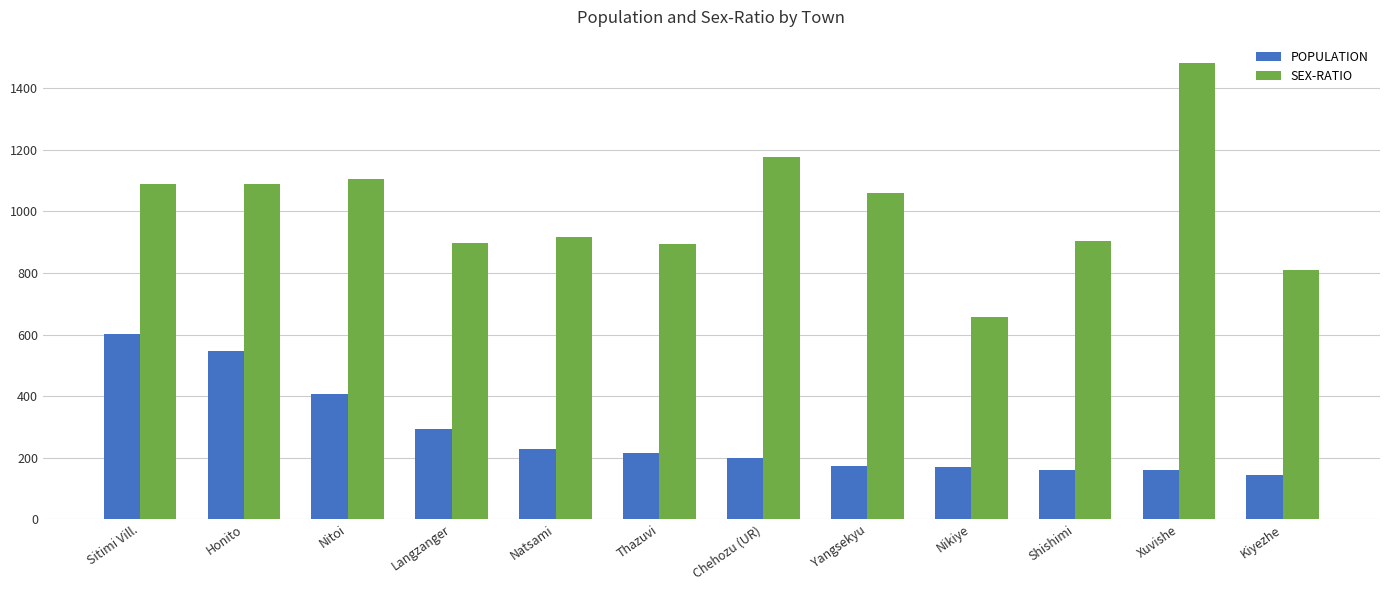

Where does the SEX-RATIO series first go above 1060?

Sitimi Vill.